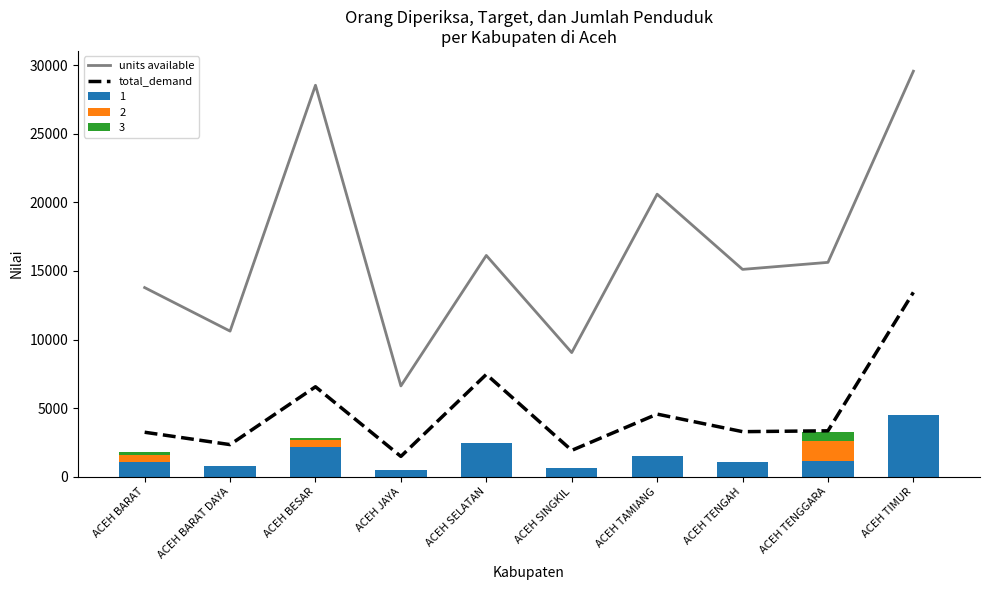

At which label does units available first exceed 15628?

ACEH BESAR